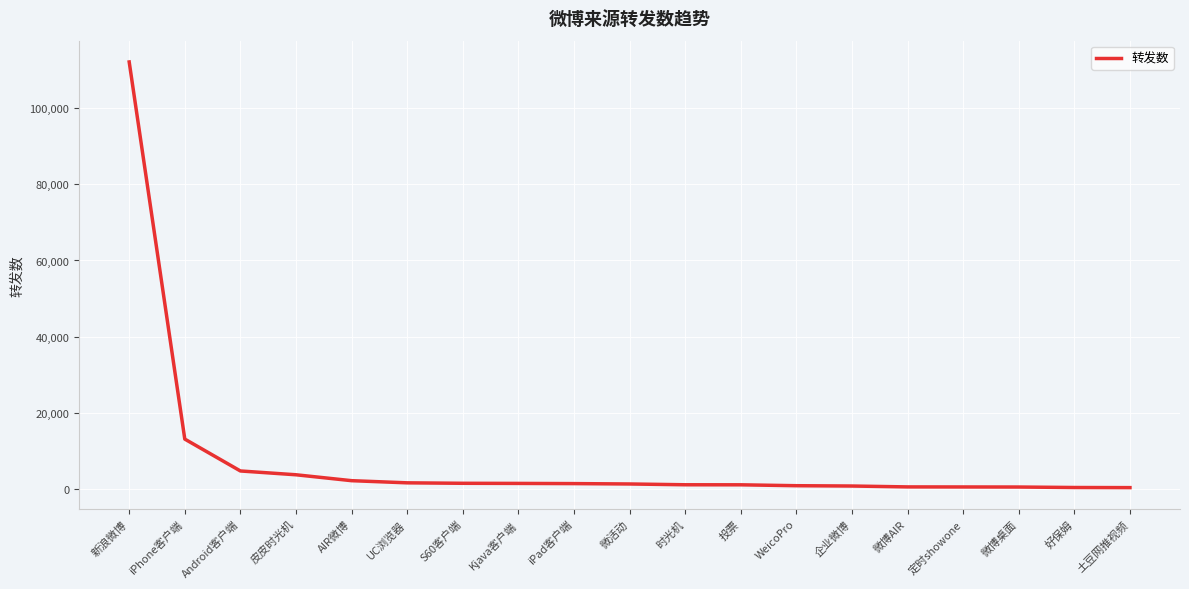

Does the chart have visible grid lines?

Yes